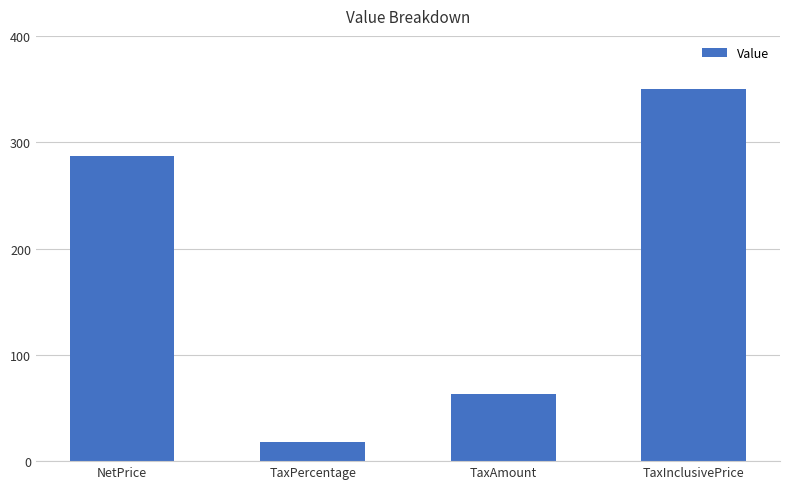

Rank the categories by value from lowest to highest.

TaxPercentage, TaxAmount, NetPrice, TaxInclusivePrice